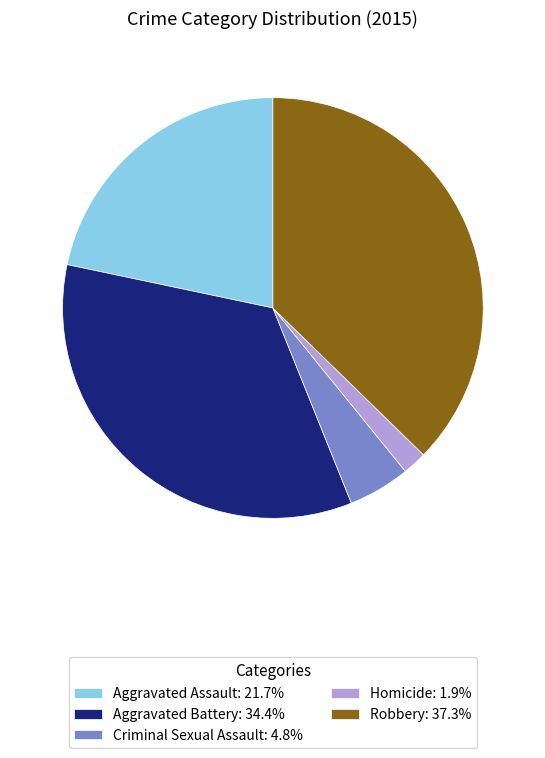

Rank the categories by value from highest to lowest.

Robbery, Aggravated Battery, Aggravated Assault, Criminal Sexual Assault, Homicide